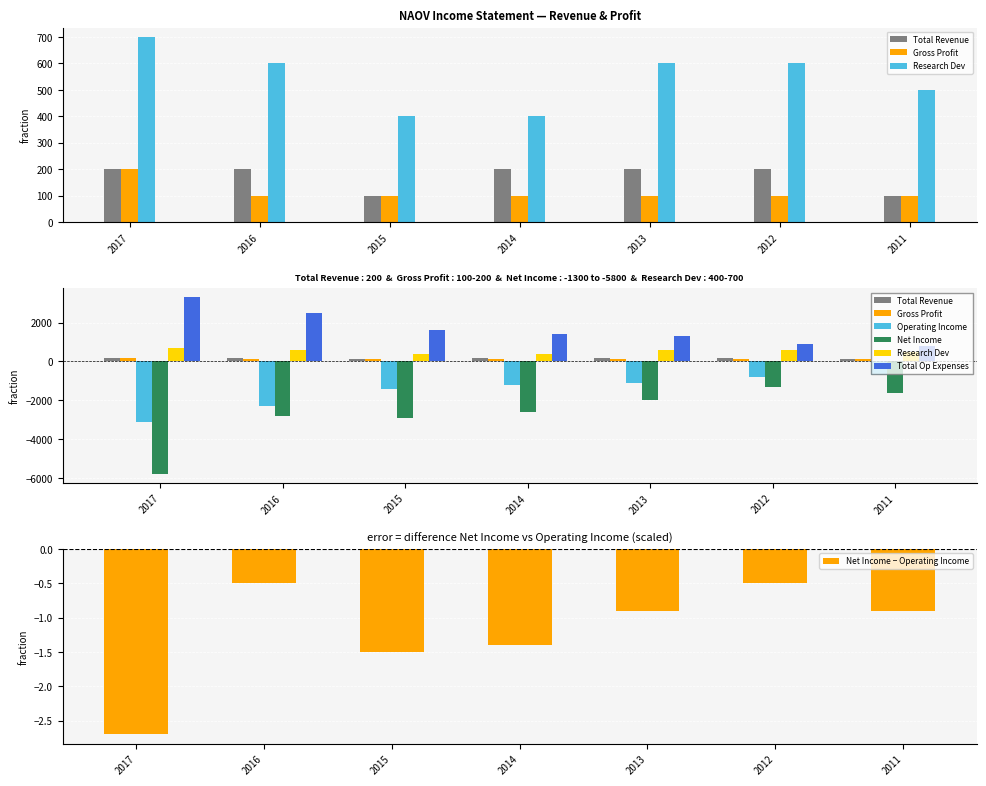

At 2017, list the series in order from smallest to largest.

Net Income, Operating Income, Total Revenue, Gross Profit, Research Dev, Total Op Expenses